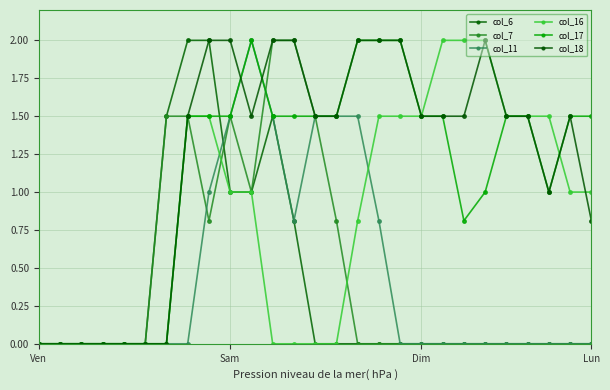

How many series are shown in this chart?

6